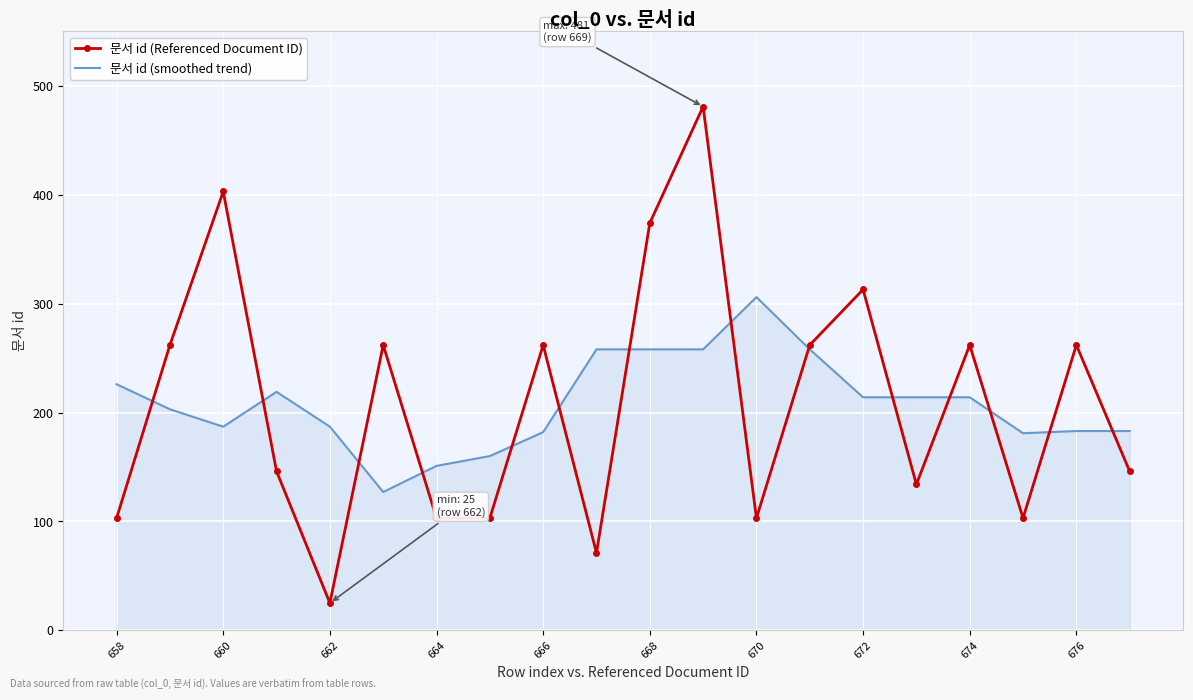

What are all the series names shown in the legend?

문서 id (Referenced Document ID), 문서 id (smoothed trend)